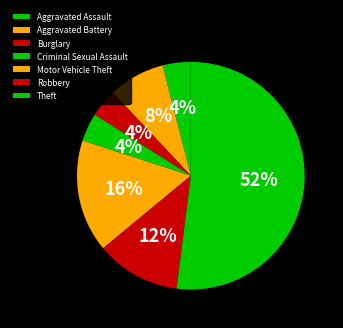

What is the ratio of the value at Aggravated Battery to the value at Robbery?

0.7